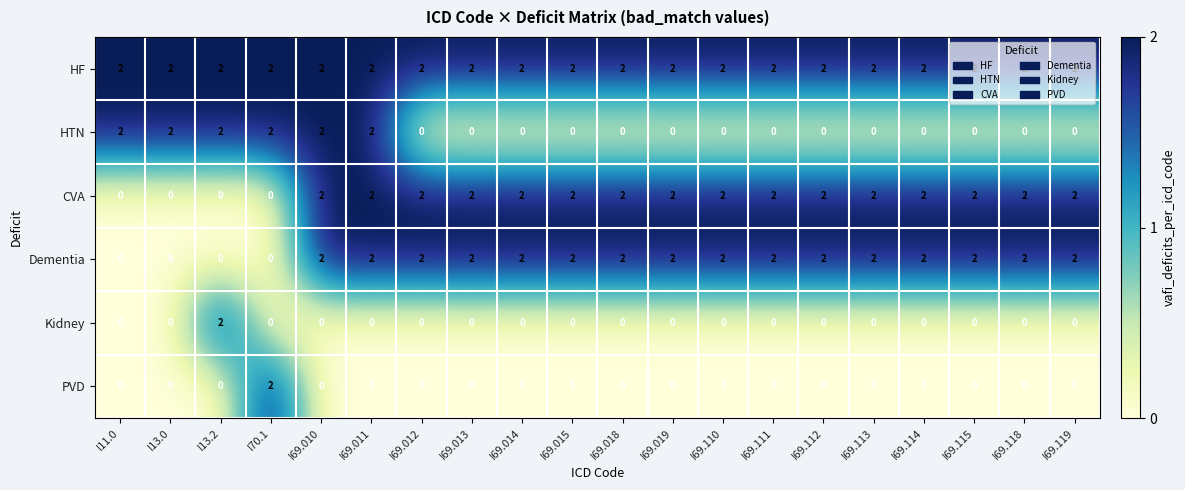

How many values in the Dementia series are below 2?

4